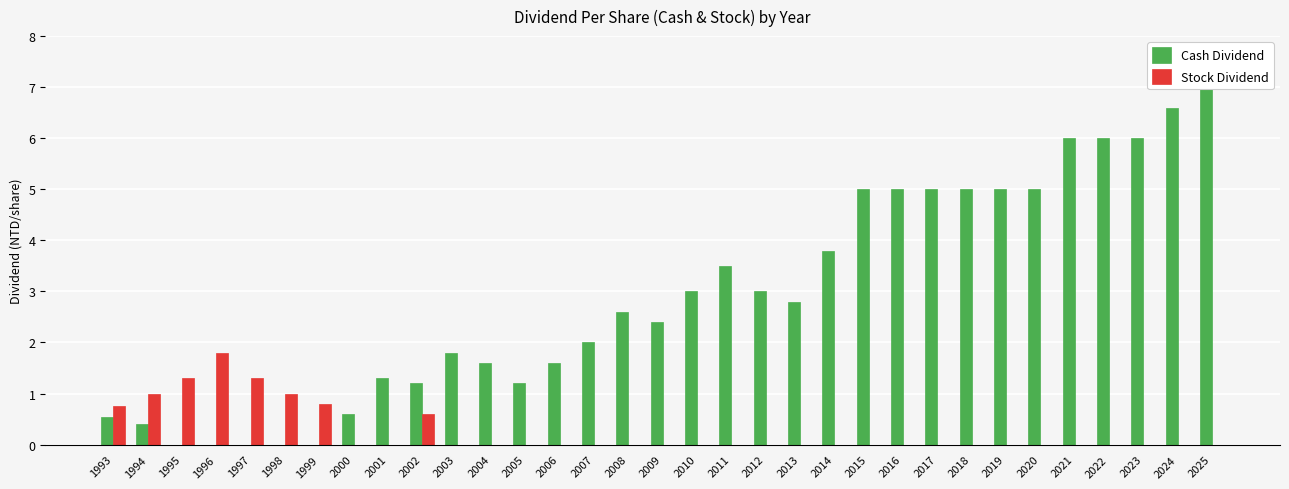

Between 1993 and 1997, which series saw the biggest shift?

Cash Dividend